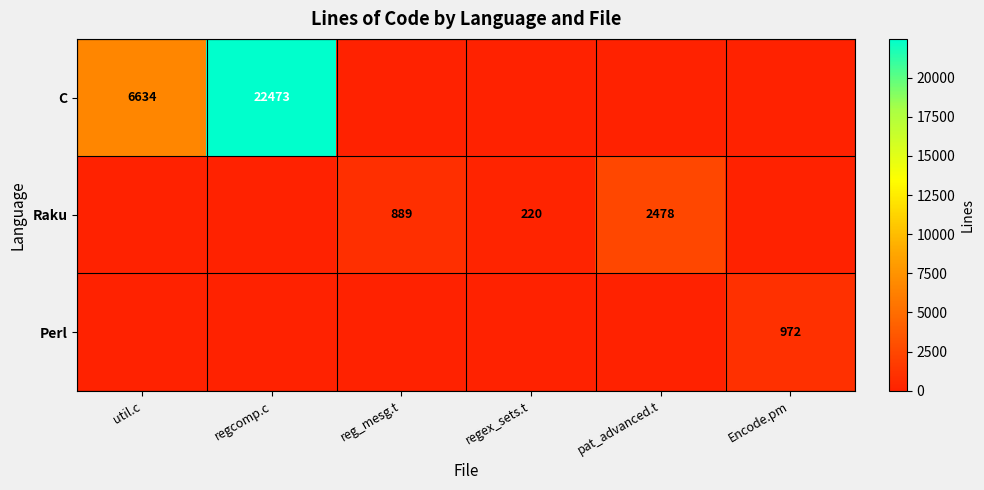

Which series has the widest spread of values?

C